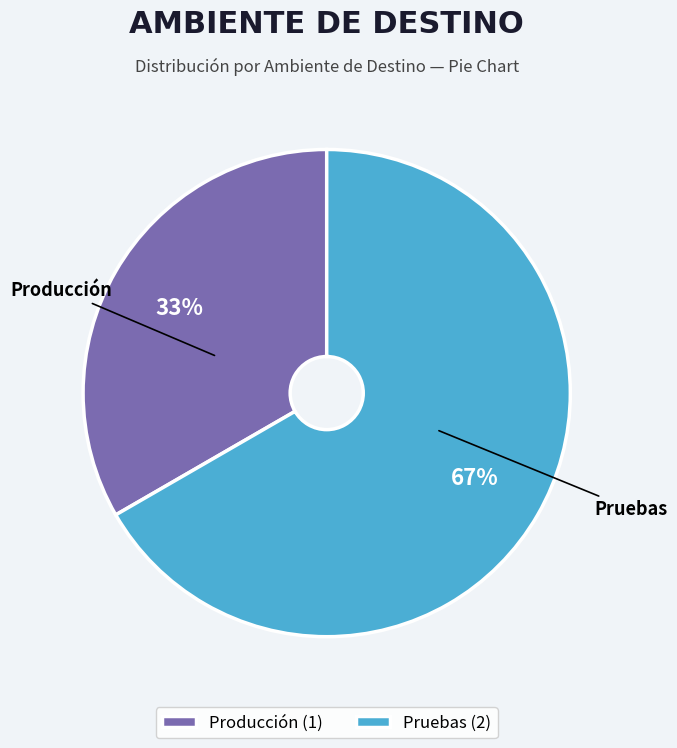

To the nearest percent, what is the combined percentage of Producción and Pruebas?

100%